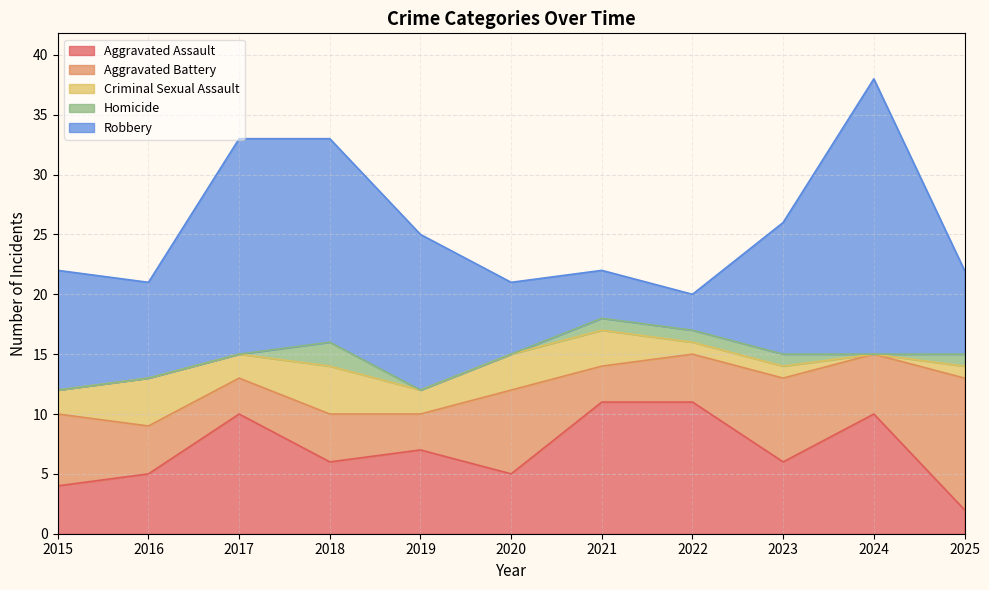

What is the greatest value displayed?

23